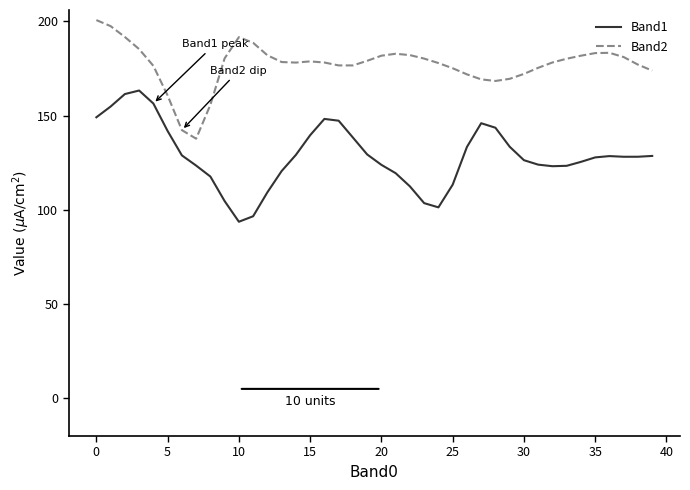

What are all the series names shown in the legend?

Band1, Band2